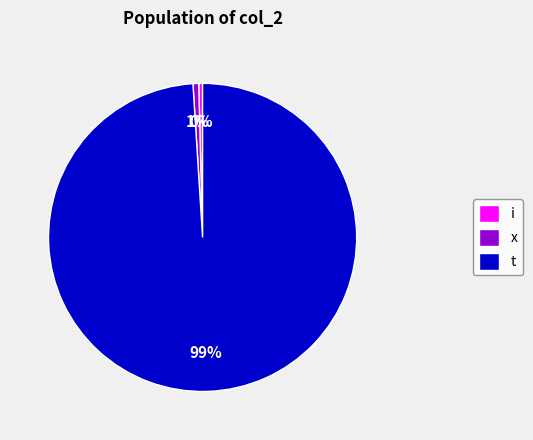

Is t the majority of the pie?

Yes